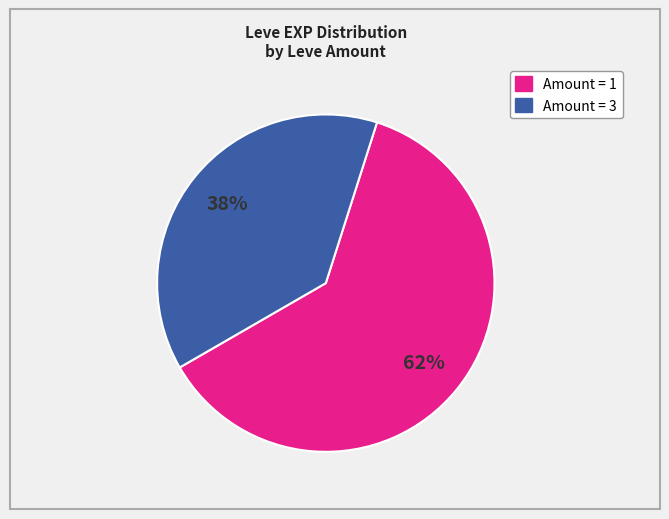

To the nearest percent, what is the average slice percentage?

50%